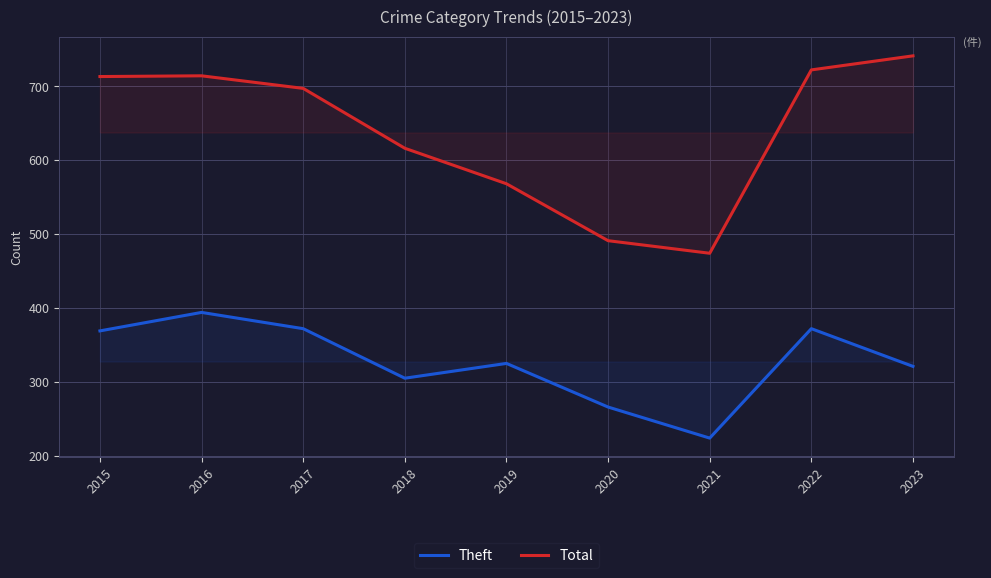

Which series has the largest total across all categories?

Total